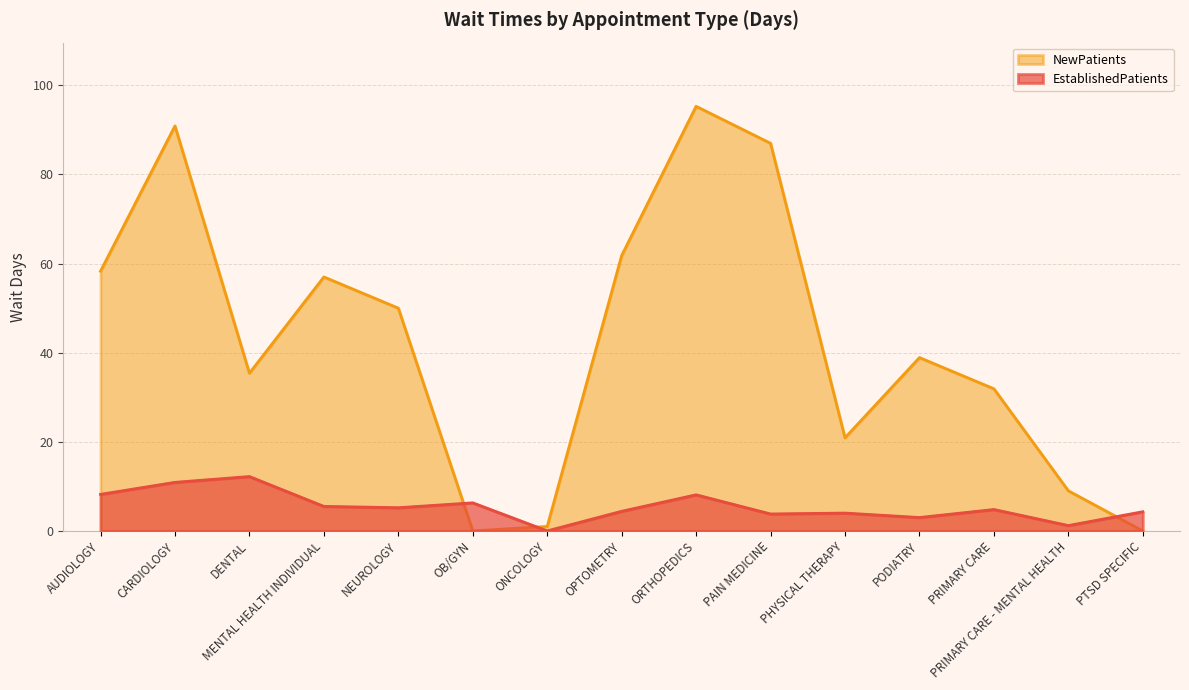

How many lines are shown in the chart?

2